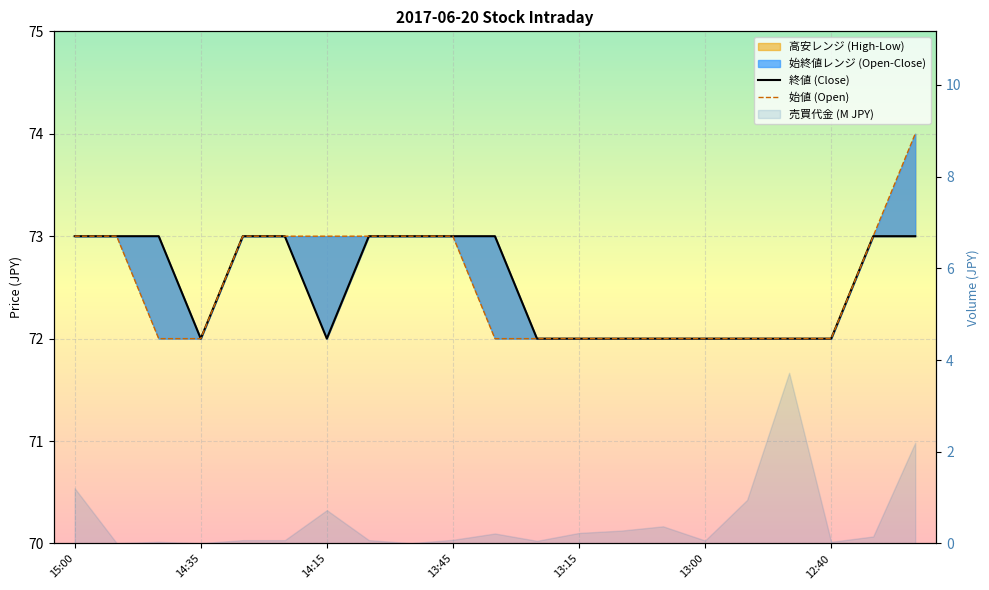

Which category has the highest value across all series?

20